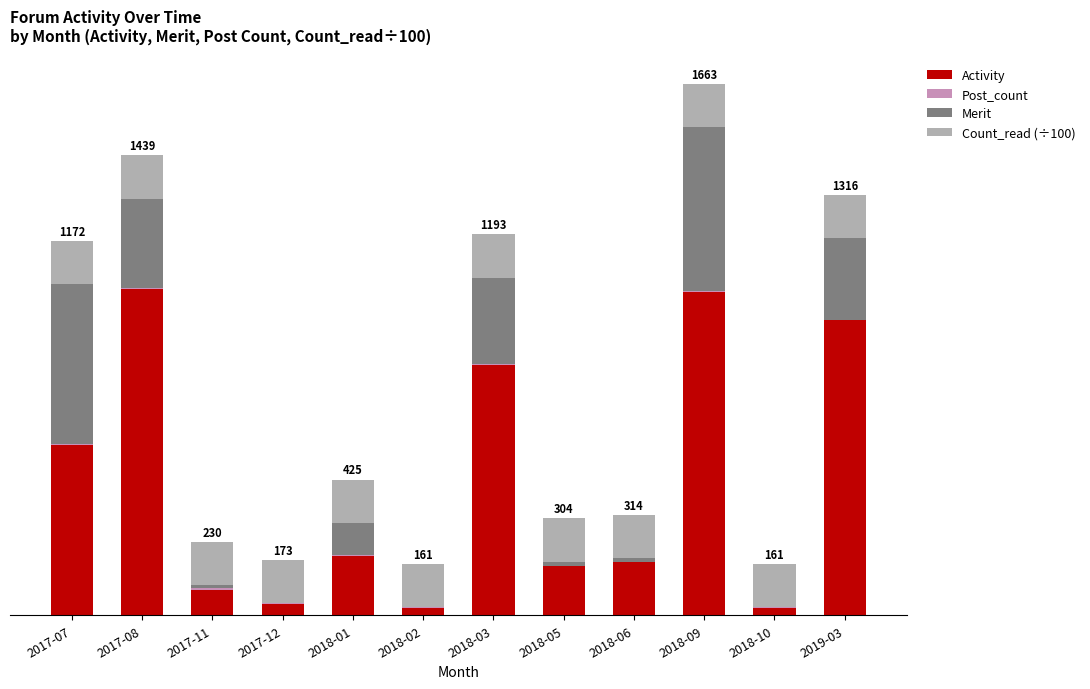

What is the label of the 1st bar from the right?

2019-03